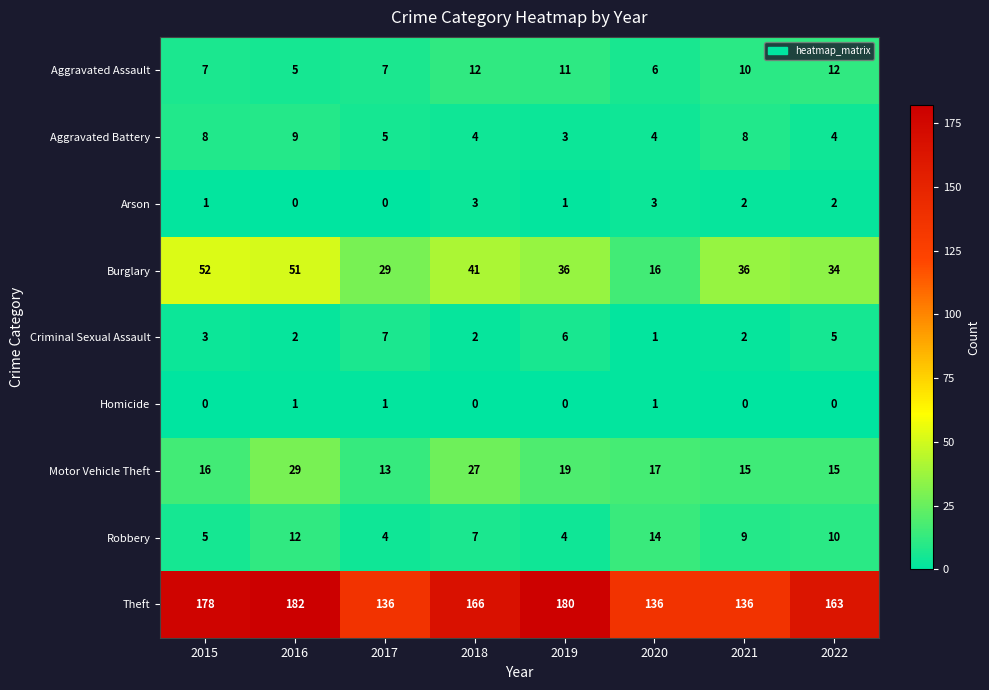

Which series has the largest range (max minus min)?

Theft